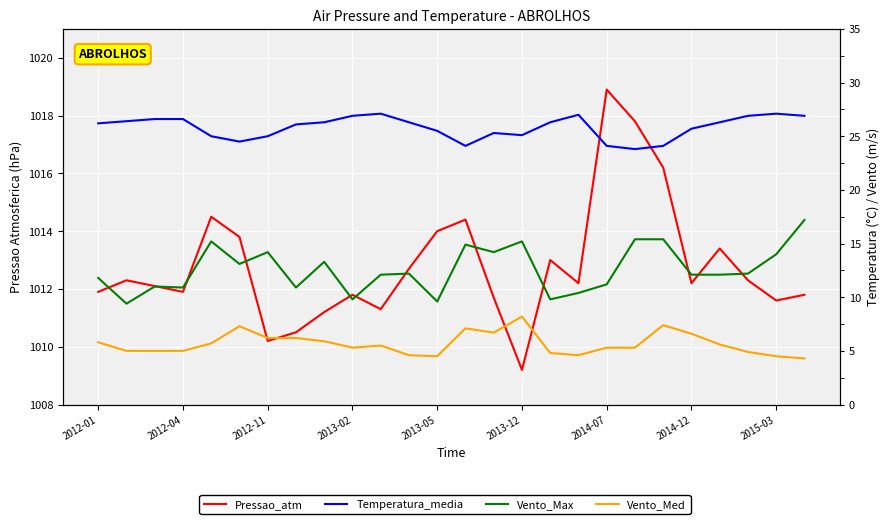

Which series has the largest total across all categories?

Pressao_atm